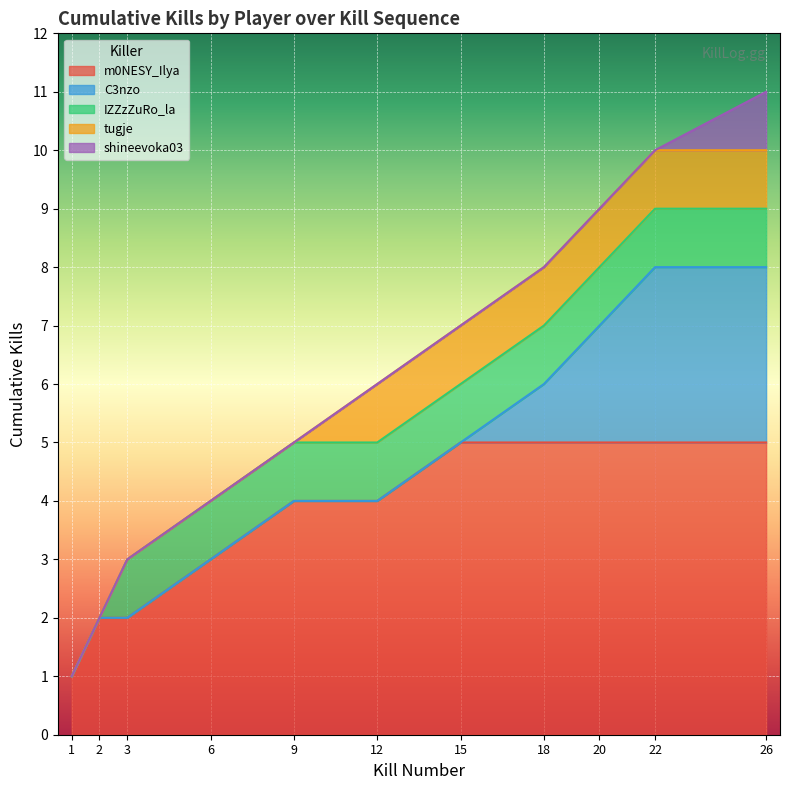

What is the sum of all Kills per Round (cumulative) values?

66